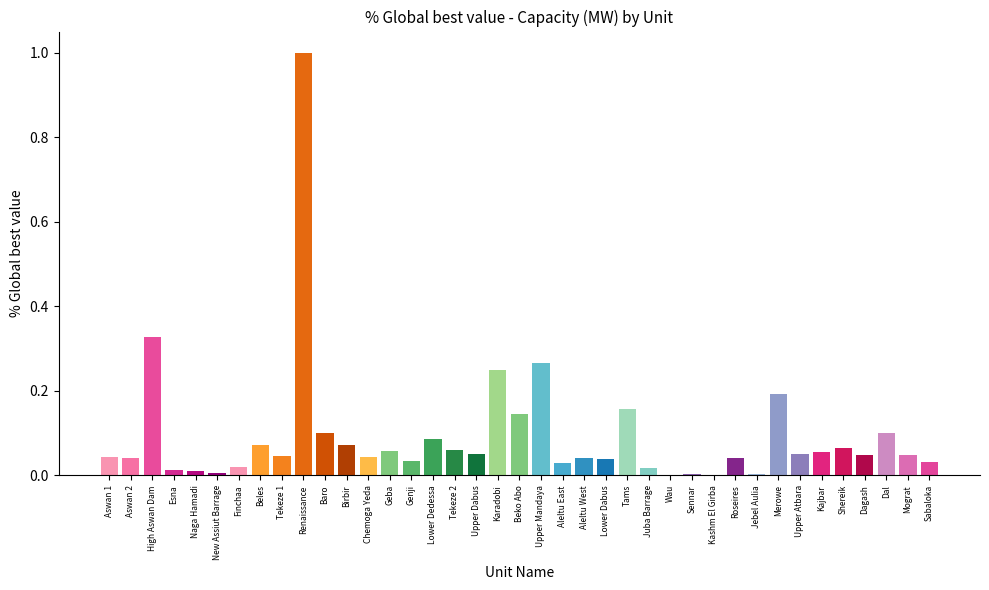

Which category has the highest value across all series?

Renaissance